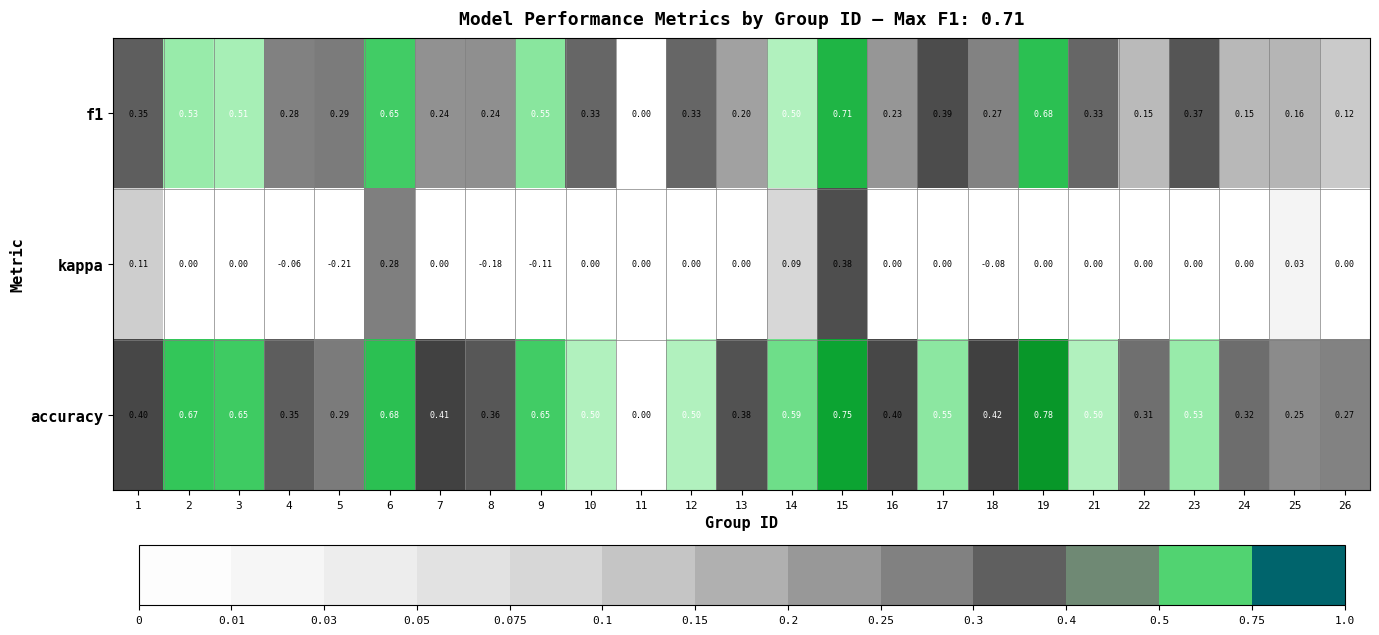

Which series has the widest spread of values?

accuracy